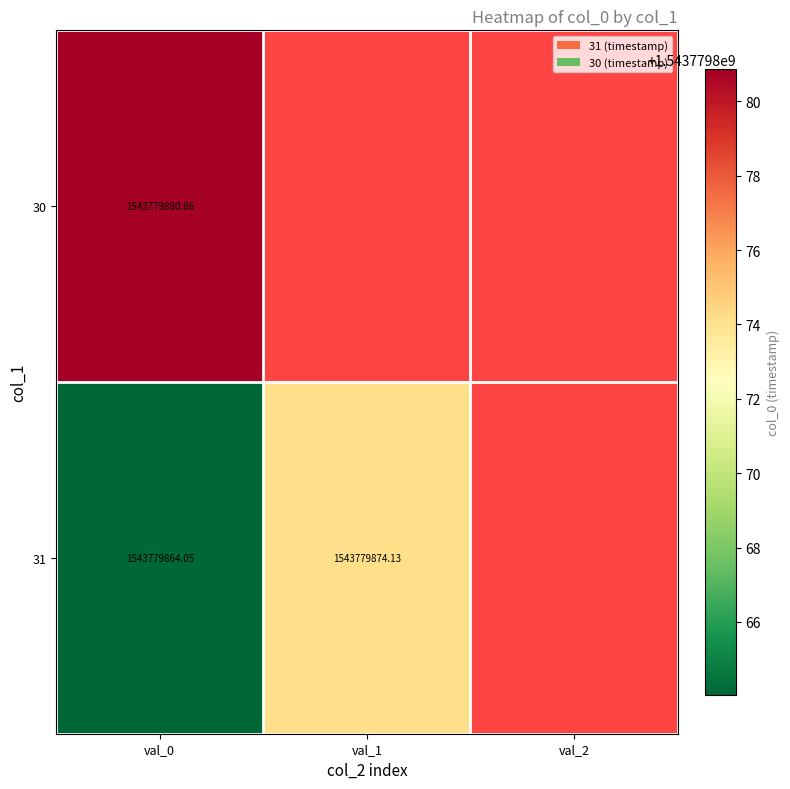

Which series has the largest range (max minus min)?

30